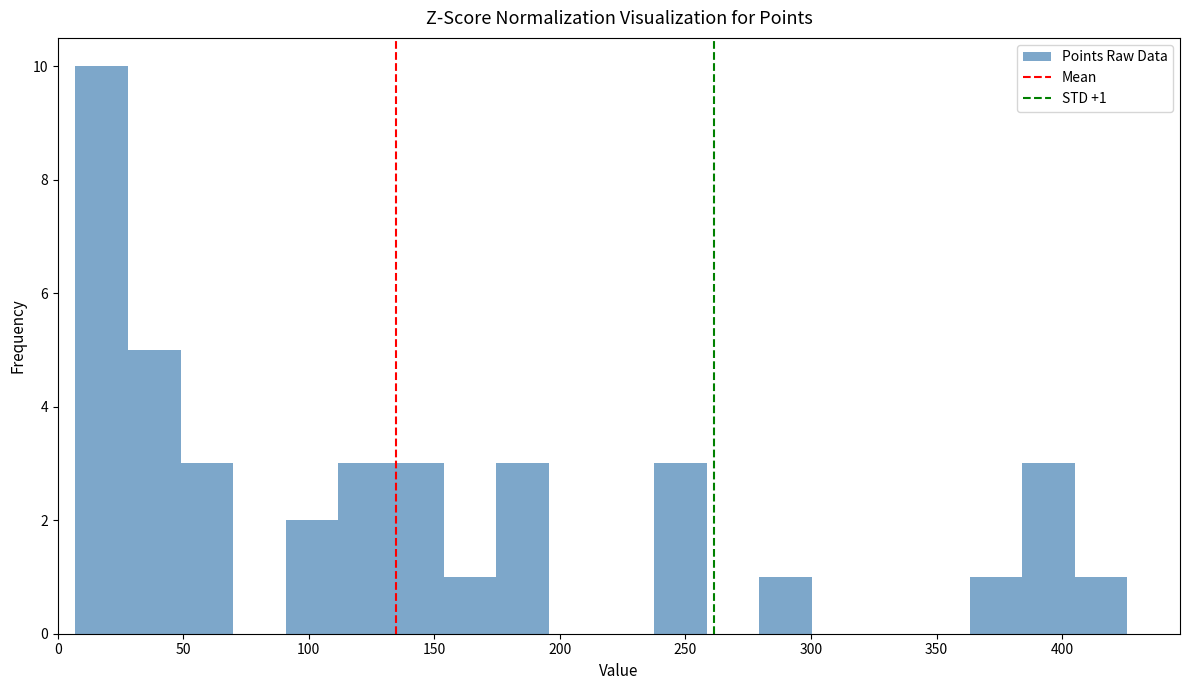

Which range on the x-axis has the tallest bar?

5 to 30